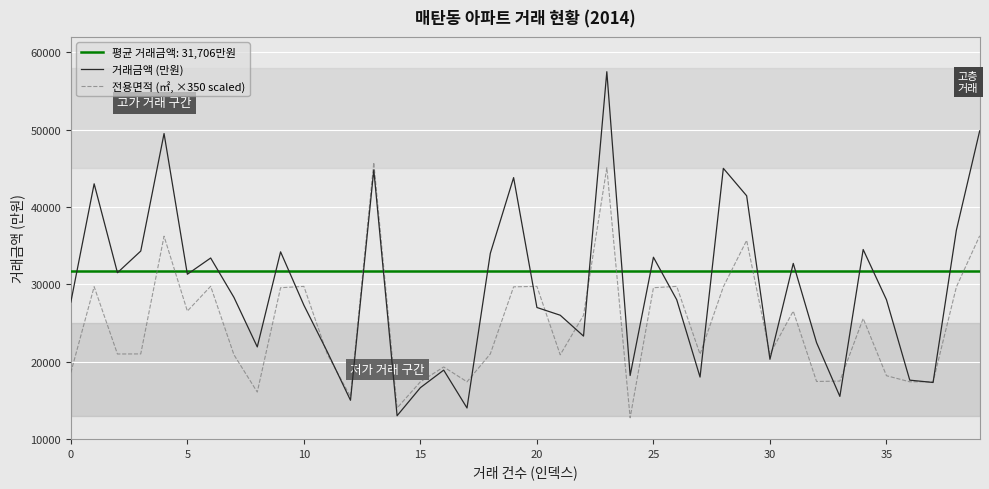

What is the sum of all 거래금액 (만원) values?

1176980.0